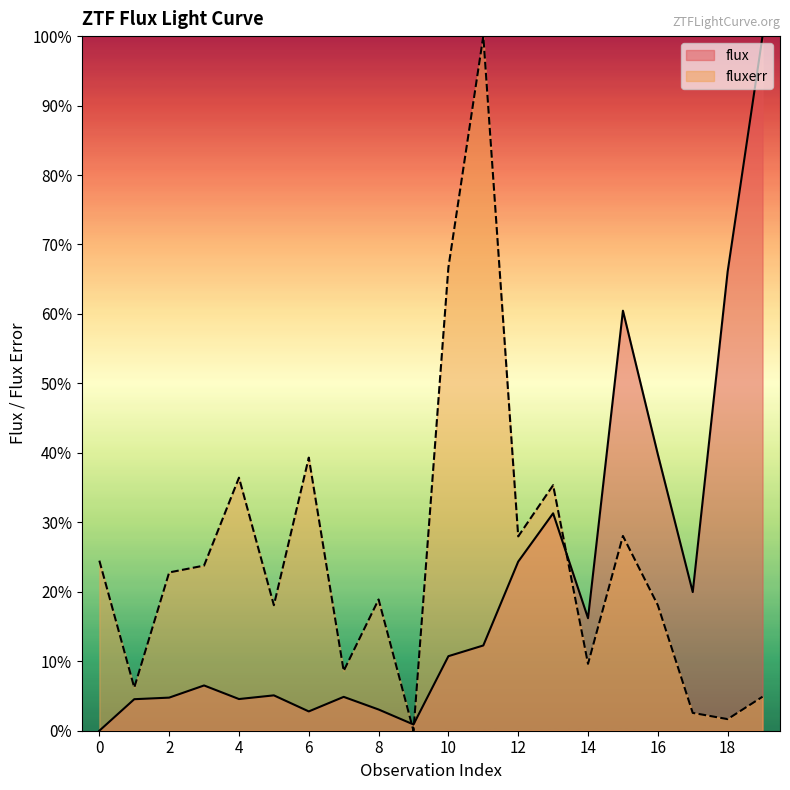

Where do fluxerr and flux first cross each other?

8 and 9